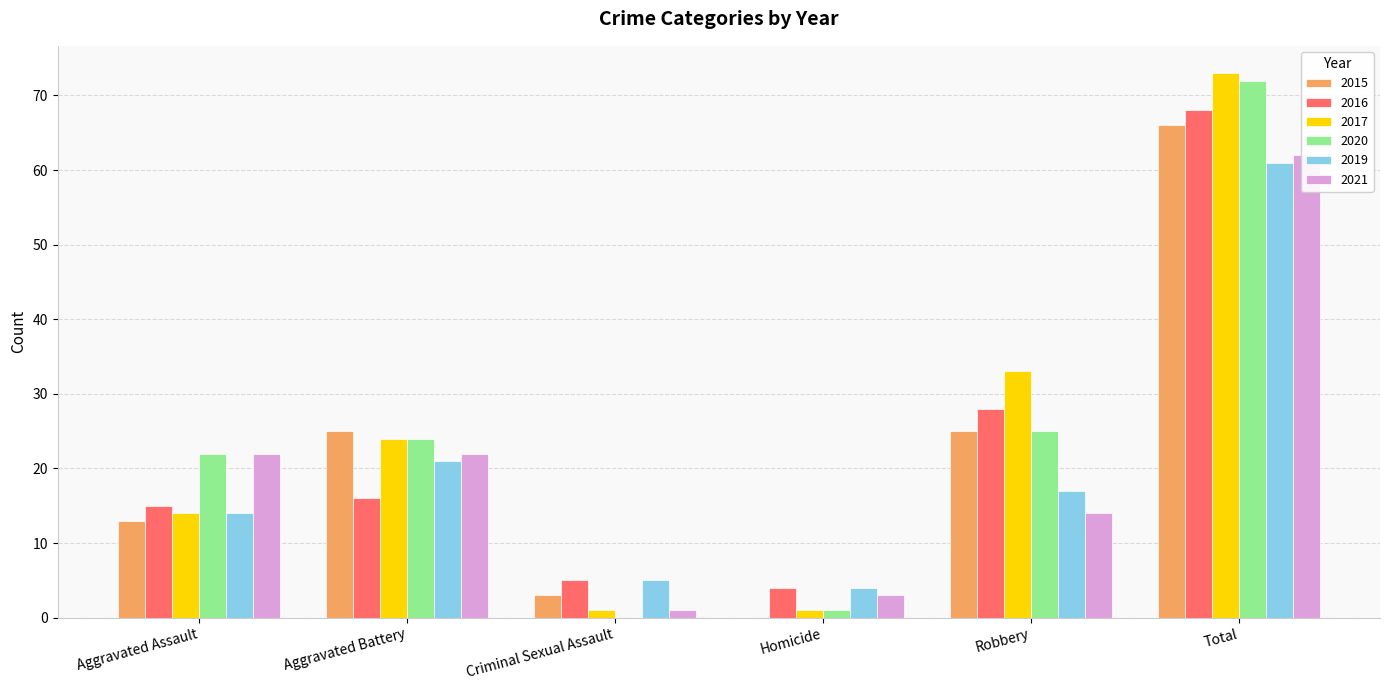

Reading left to right, list all the values displayed in this chart.

2015: Aggravated Assault=13	Aggravated Battery=25	Criminal Sexual Assault=3	Homicide=0	Robbery=25	Total=66
2016: Aggravated Assault=15	Aggravated Battery=16	Criminal Sexual Assault=5	Homicide=4	Robbery=28	Total=68
2017: Aggravated Assault=14	Aggravated Battery=24	Criminal Sexual Assault=1	Homicide=1	Robbery=33	Total=73
2020: Aggravated Assault=22	Aggravated Battery=24	Criminal Sexual Assault=0	Homicide=1	Robbery=25	Total=72
2019: Aggravated Assault=14	Aggravated Battery=21	Criminal Sexual Assault=5	Homicide=4	Robbery=17	Total=61
2021: Aggravated Assault=22	Aggravated Battery=22	Criminal Sexual Assault=1	Homicide=3	Robbery=14	Total=62